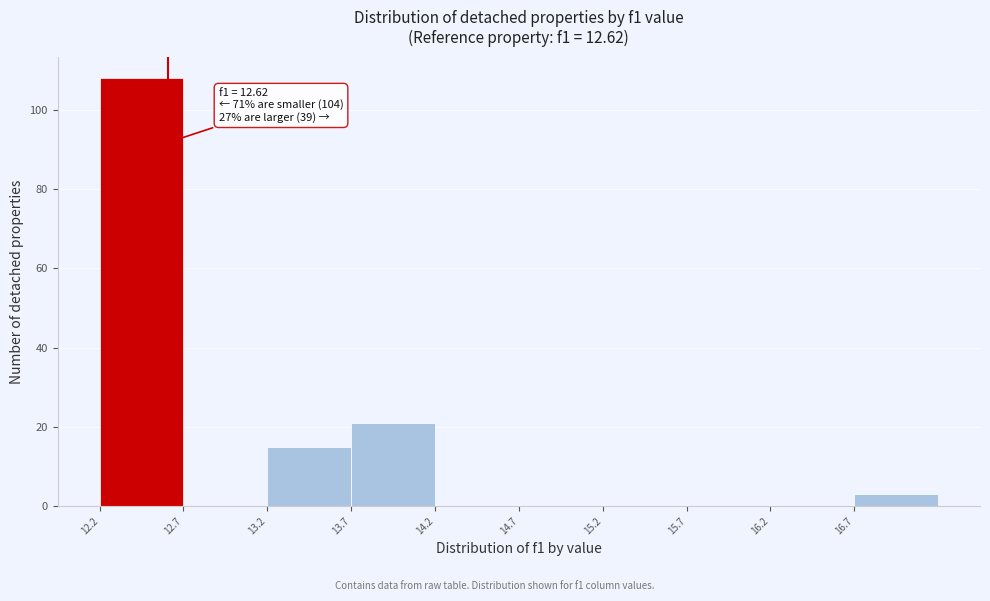

Over which range of the x-axis is the bar tallest?

12.21 to 12.71